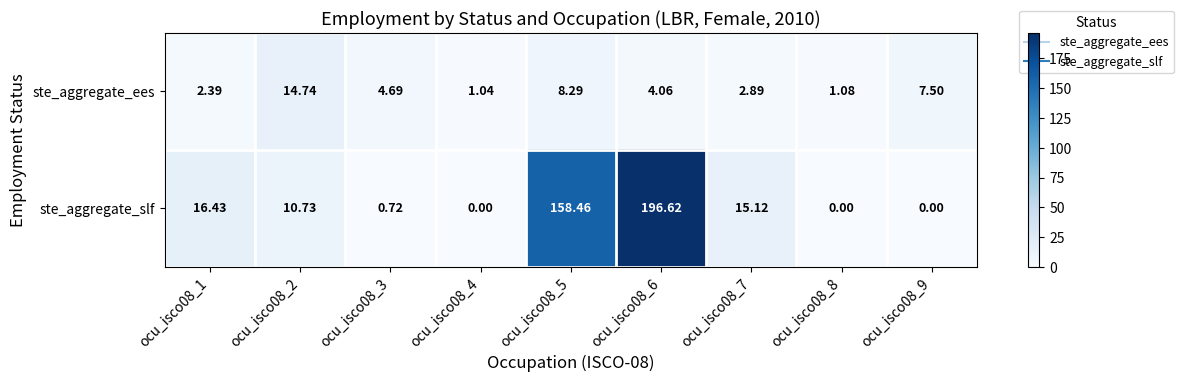

Rank the series by their average value, from lowest to highest.

ste_aggregate_ees, ste_aggregate_slf